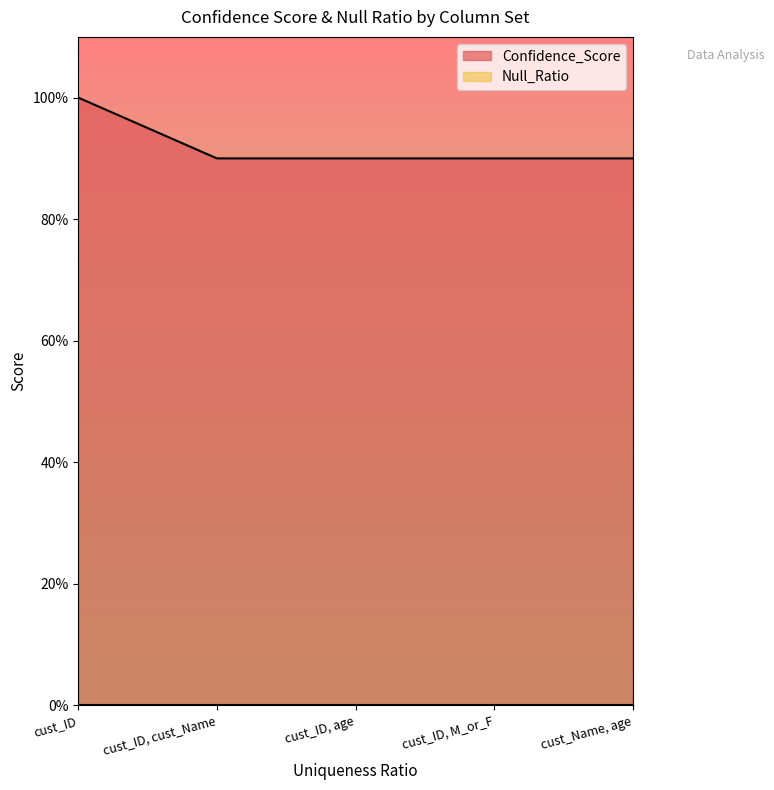

List the labels in order of value, smallest first.

cust_ID, cust_Name, cust_ID, age, cust_ID, M_or_F, cust_Name, age, cust_ID